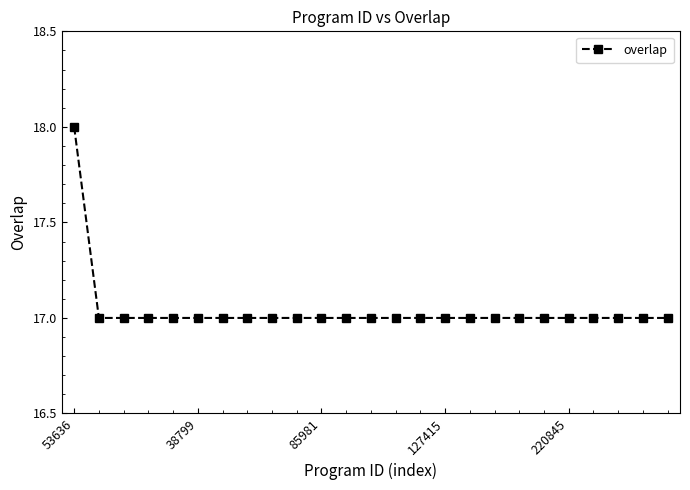

What is the value of the 23rd point from the left?

17